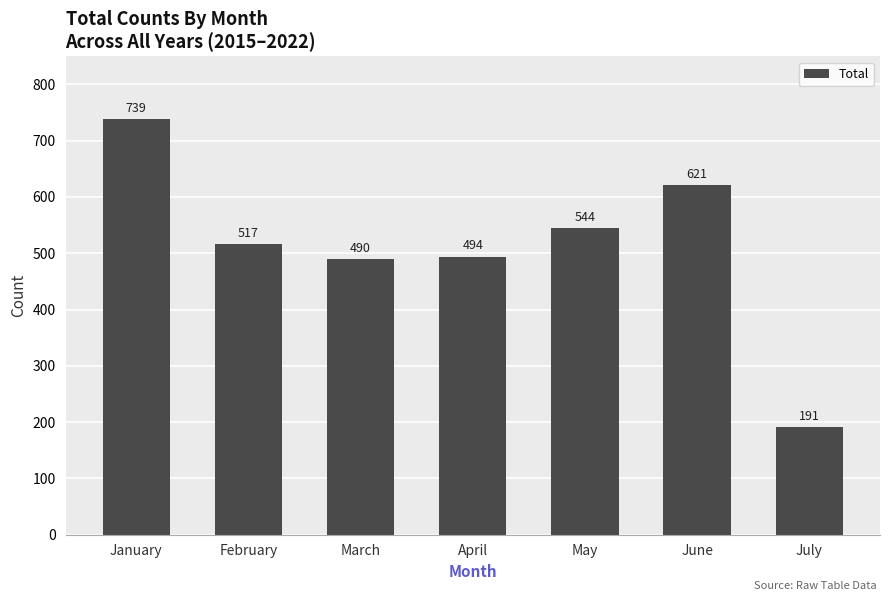

How many data points are less than 517?

3